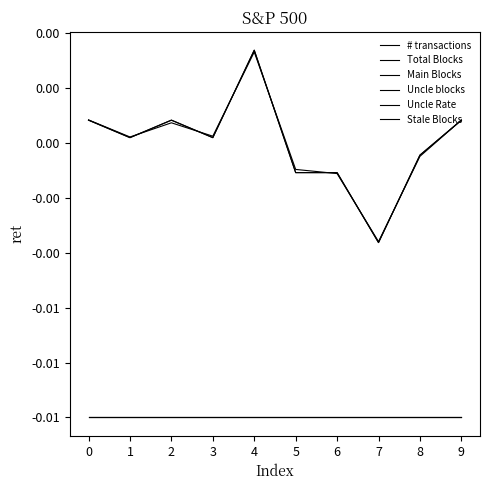

Does the chart display data point markers on the line(s)?

No